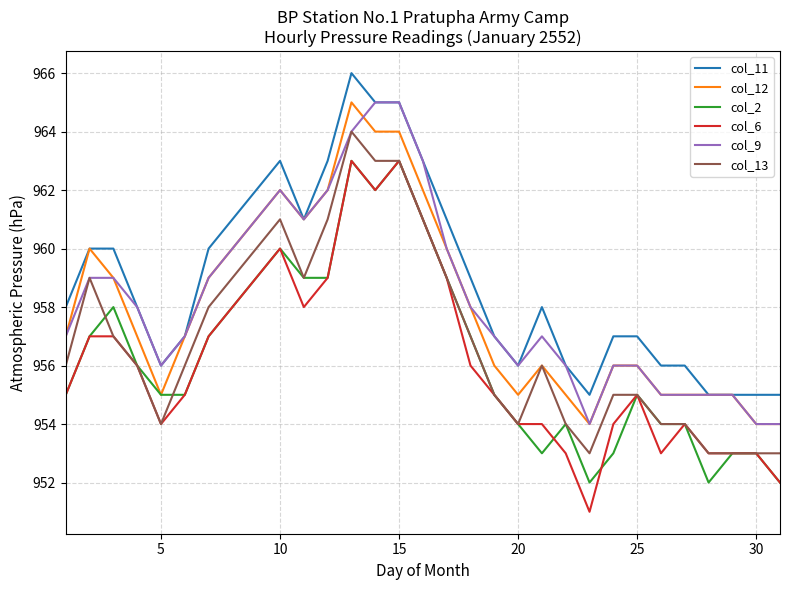

What is the difference between the maximum and minimum values in the col_11 series?

11